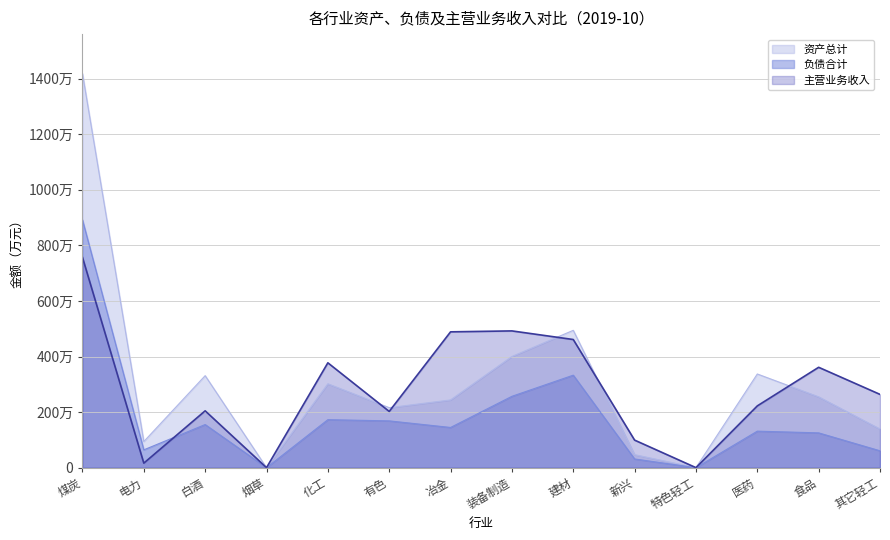

Which category has the lowest value across all series?

烟草